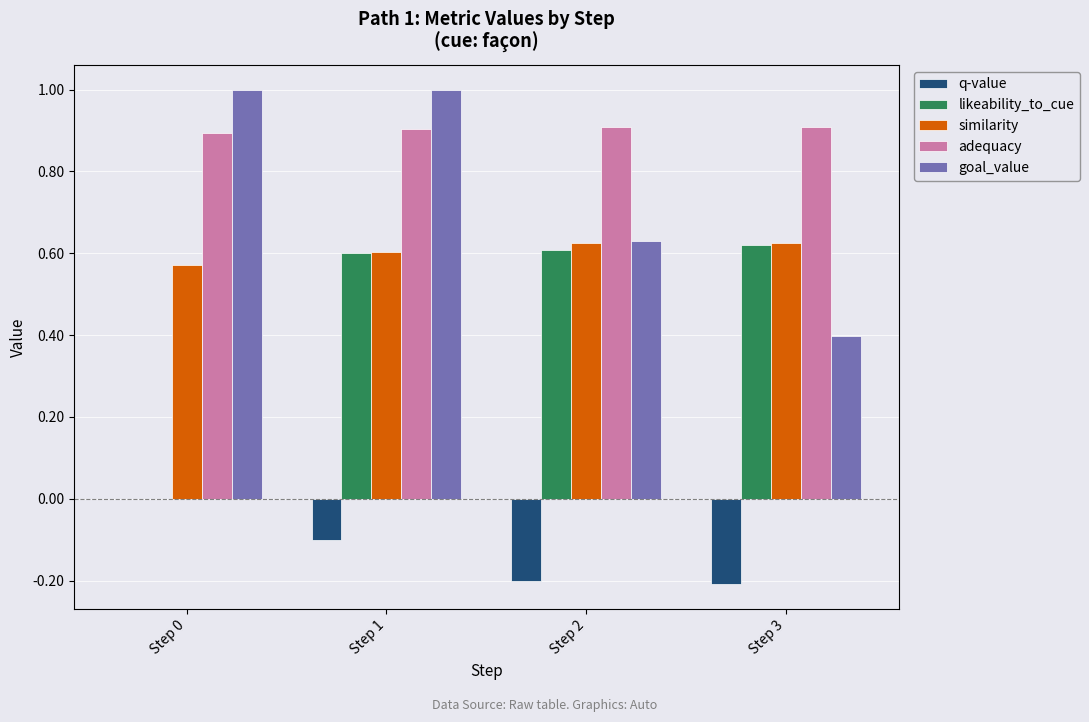

What is the sum of all q-value values?

-0.5